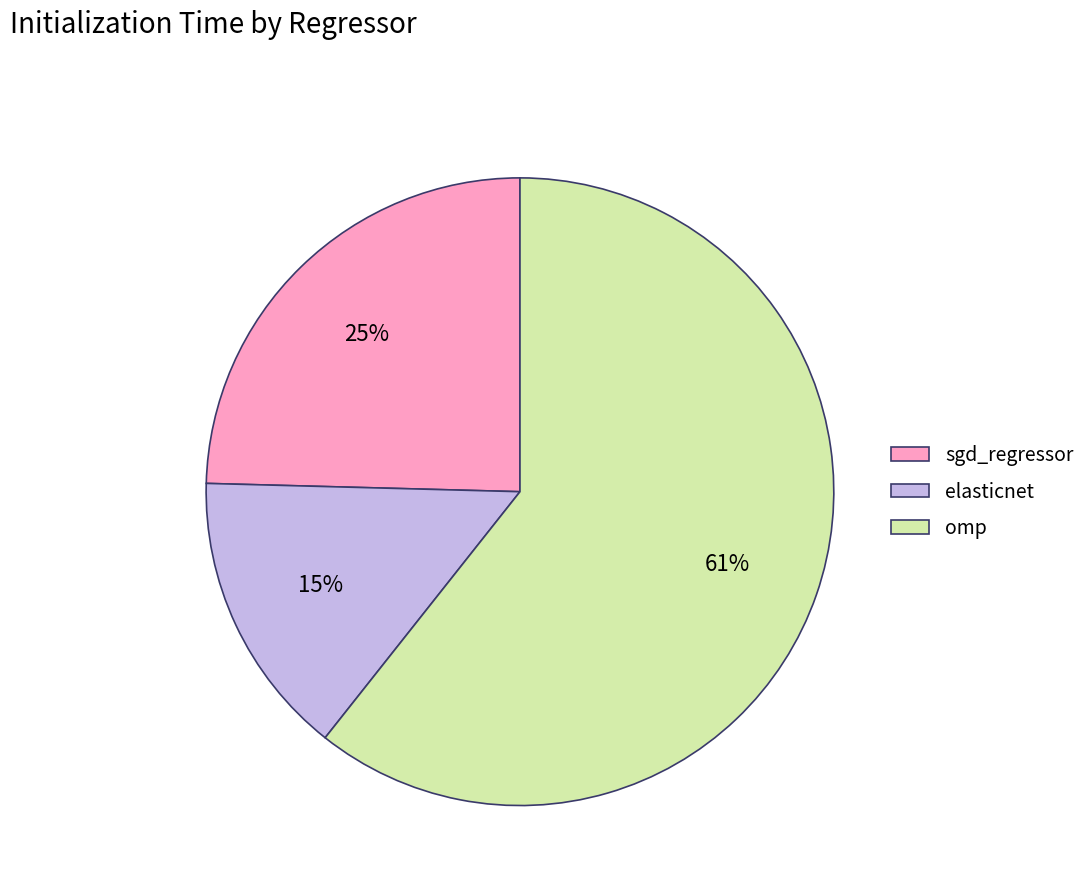

To the nearest percent, what portion does elasticnet represent?

15%